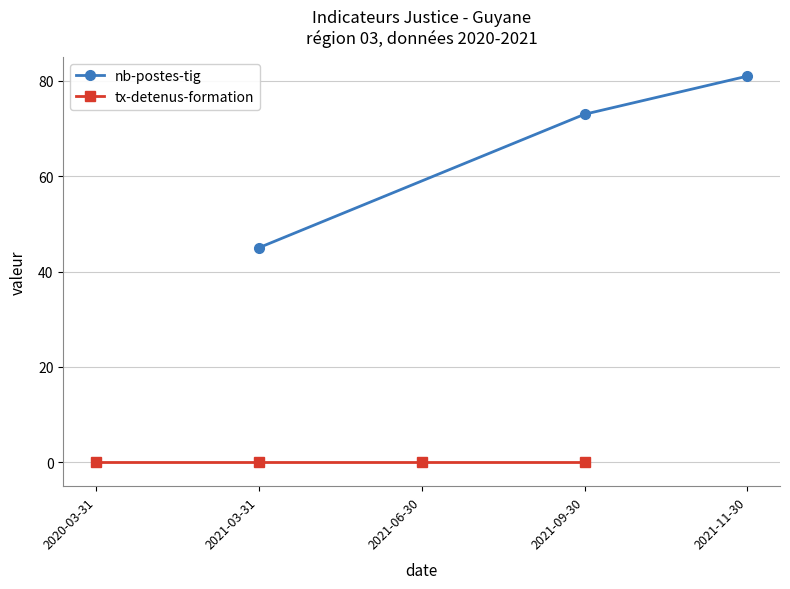

The nb-postes-tig series shows 73 at 2021-09-30. True or false?

True